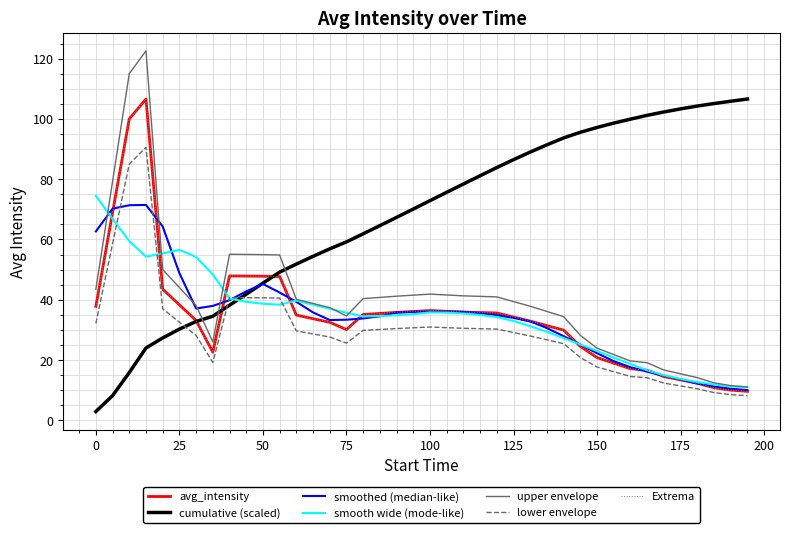

Is this an area chart (filled region under the line)?

No